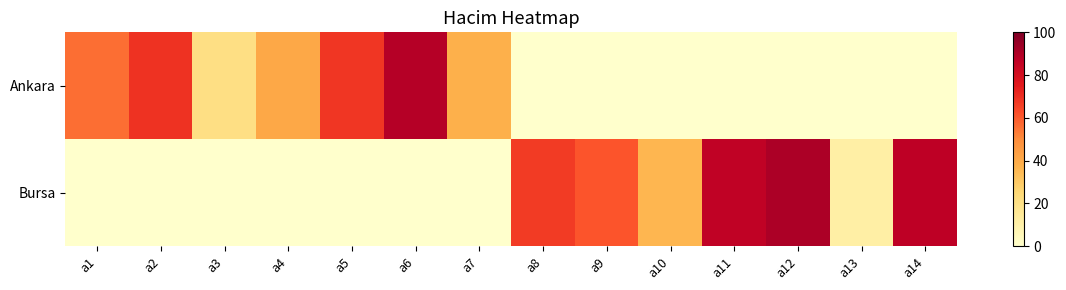

Rank the series by their average value, from lowest to highest.

Ankara, Bursa